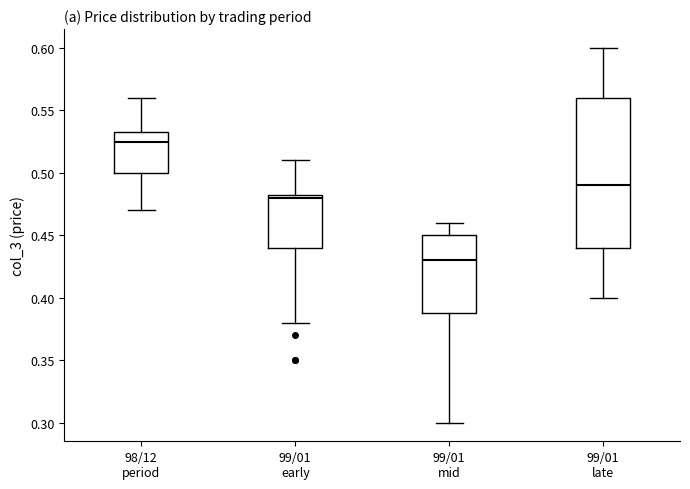

Where is the lower edge of the box for 98/12 period on the y-axis? The values are not printed on the chart, so give them approximately, as read against the axis.

0.500